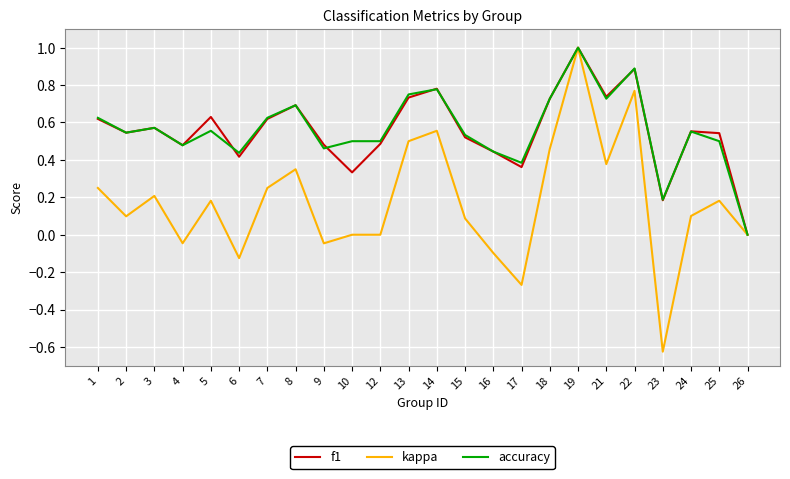

At which label does accuracy reach its peak?

19